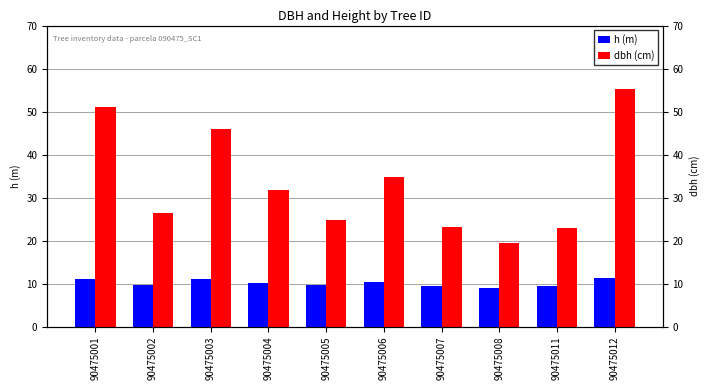

What is the minimum value for h (m)?

8.9